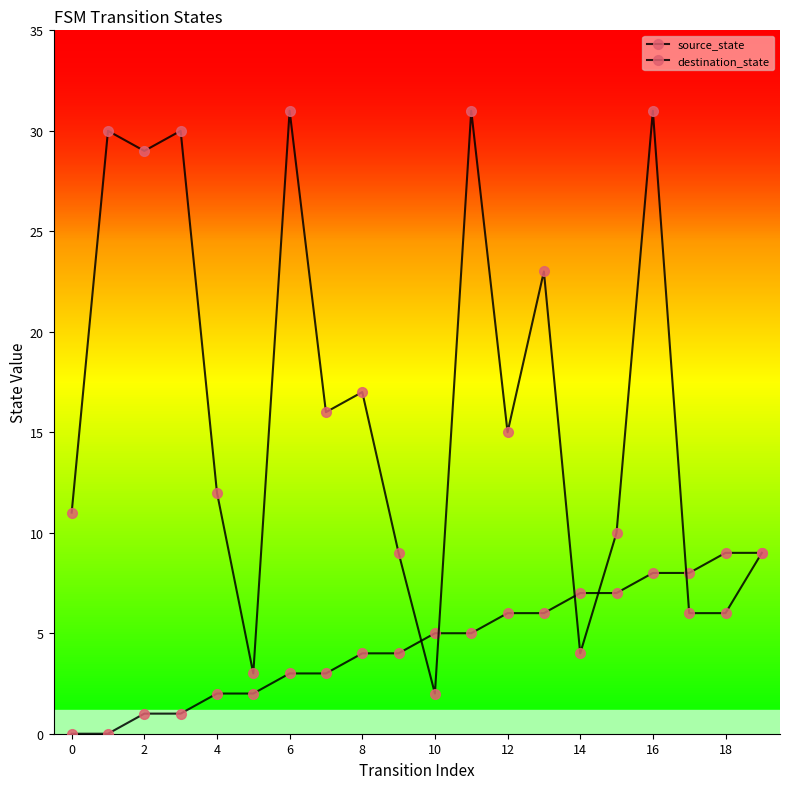

How many data points in source_state are less than 5?

10